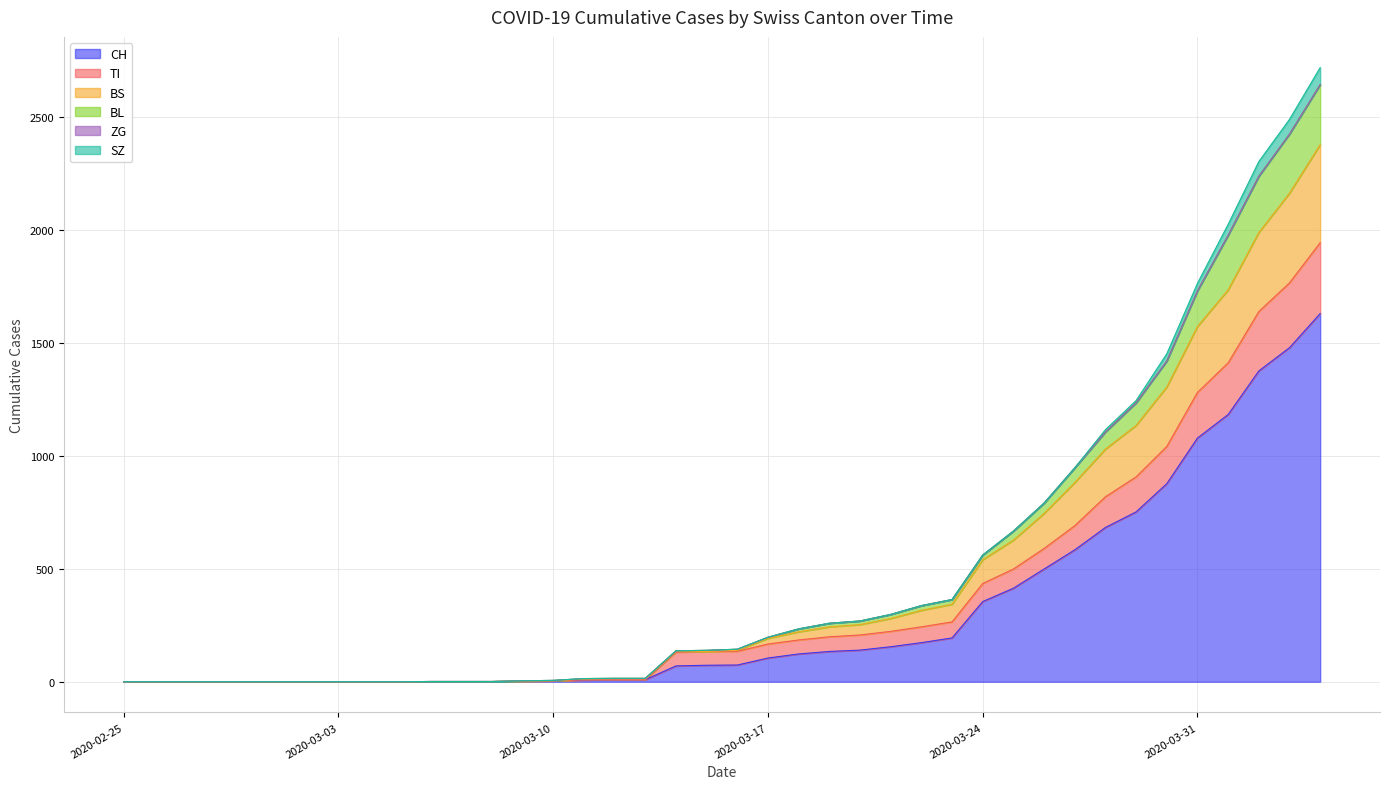

What is the highest value of the CH series?

1630